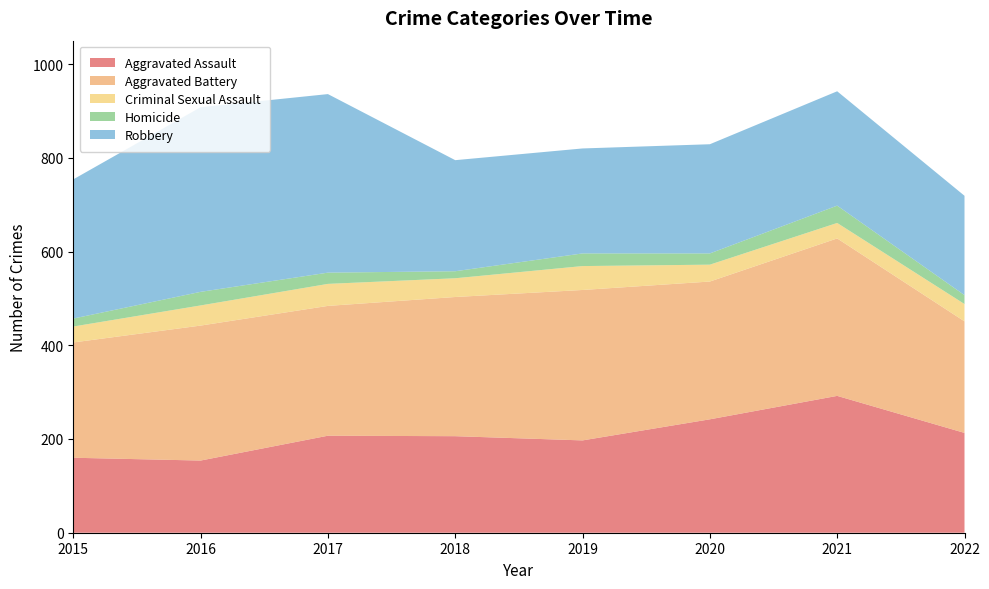

Reading left to right, extract all data points from this chart.

Aggravated Assault: 2015=160	2016=154	2017=207	2018=206	2019=197	2020=242	2021=292	2022=213
Aggravated Battery: 2015=246	2016=288	2017=277	2018=297	2019=321	2020=294	2021=336	2022=238
Criminal Sexual Assault: 2015=34	2016=43	2017=47	2018=40	2019=51	2020=36	2021=33	2022=37
Homicide: 2015=17	2016=29	2017=24	2018=15	2019=27	2020=24	2021=37	2022=19
Robbery: 2015=297	2016=394	2017=381	2018=237	2019=224	2020=233	2021=244	2022=212